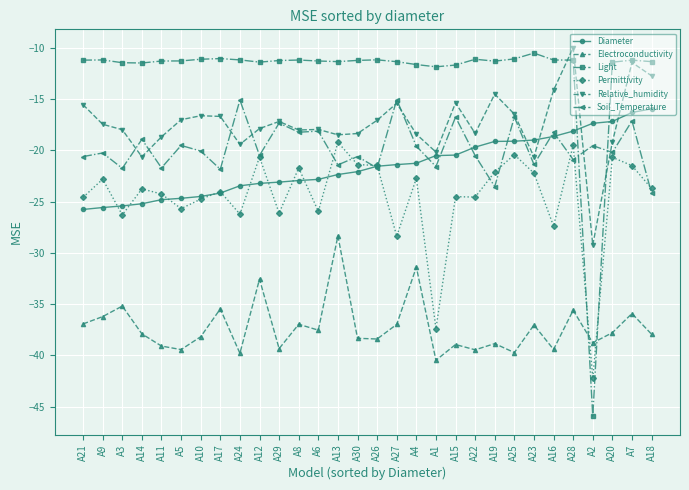

After their last crossing, which series has the higher values: Light or Electroconductivity?

Light